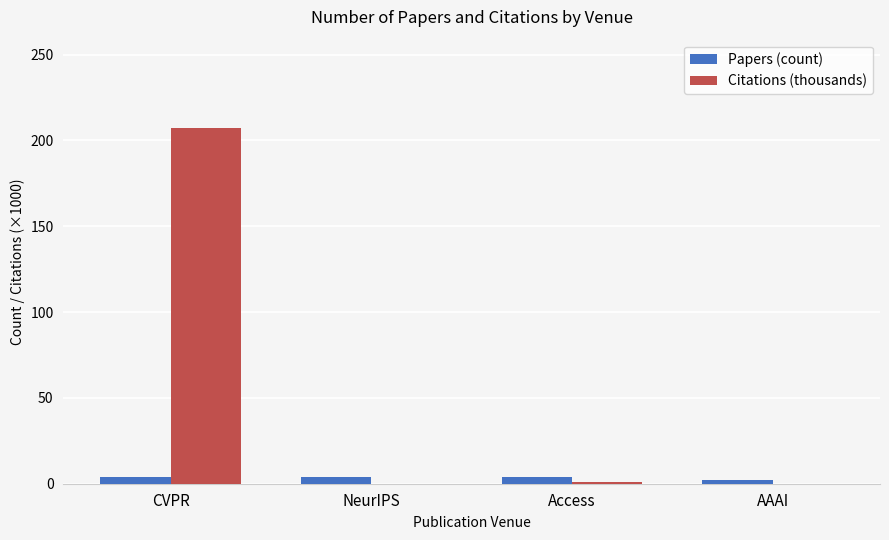

Which series has the largest total across all categories?

Citations (thousands)